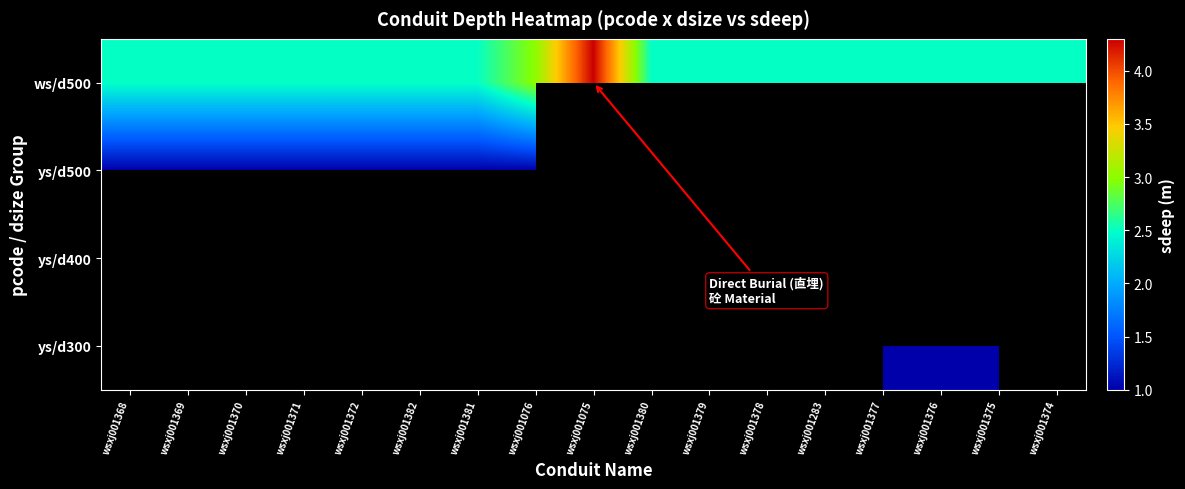

How many ws/d500 values are between 2 and 3?

16